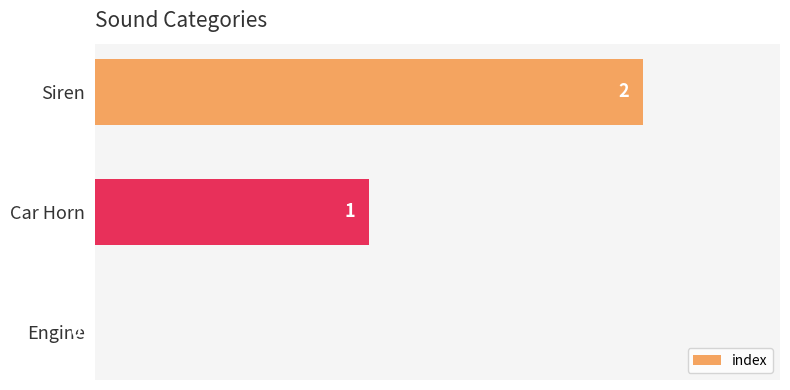

How many values are between 0 and 2?

3